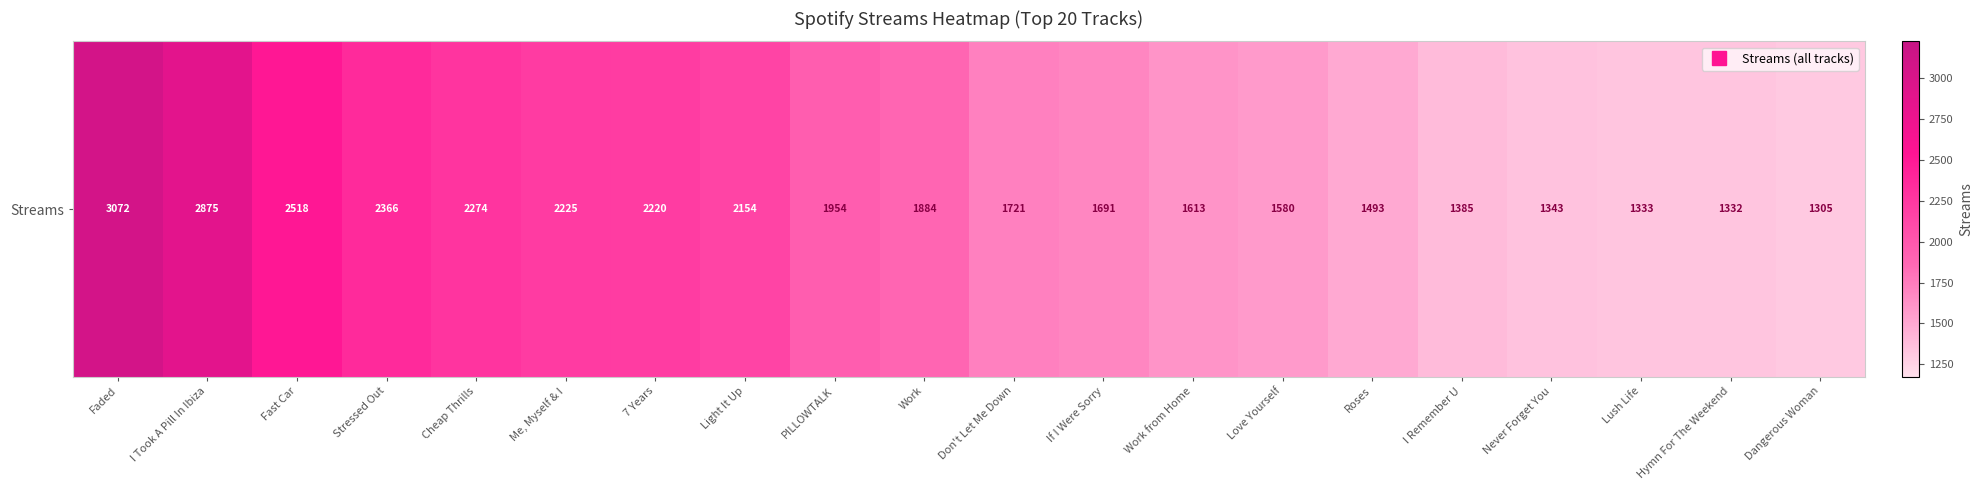

Is it true that the value at Cheap Thrills is 2274?

True